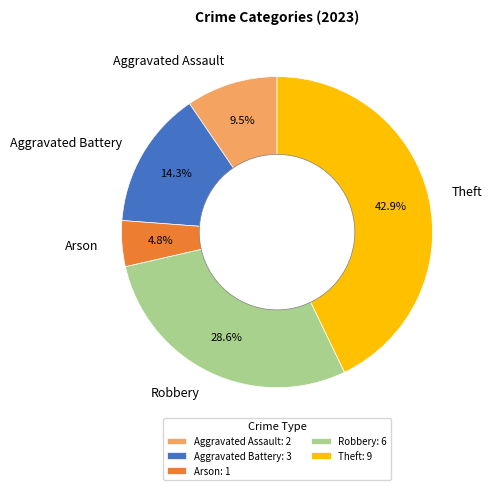

What portion of the pie excludes Theft?

57.1%